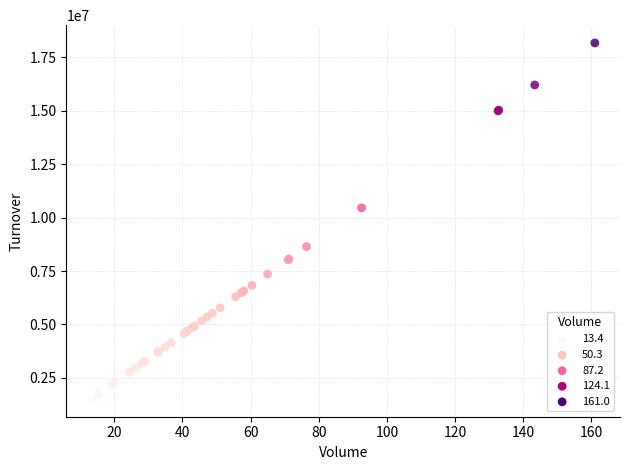

What Y value in the scatter plot is closest to 9845026?

10460330.8